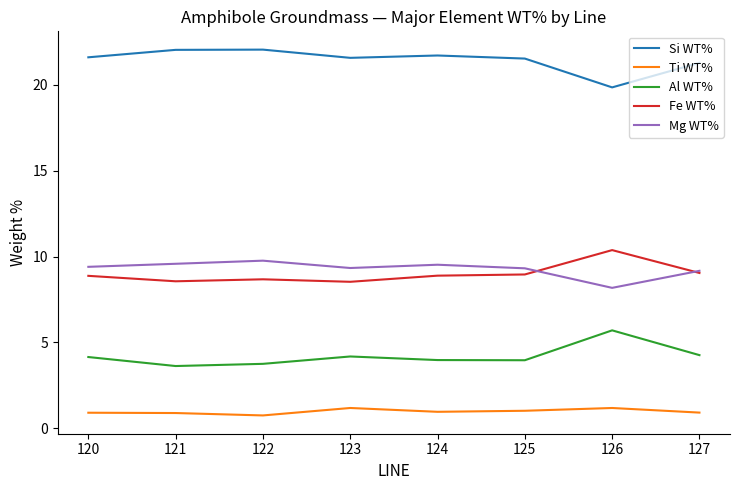

True or false: Mg WT% has more than 1 points higher than both neighbors.

True